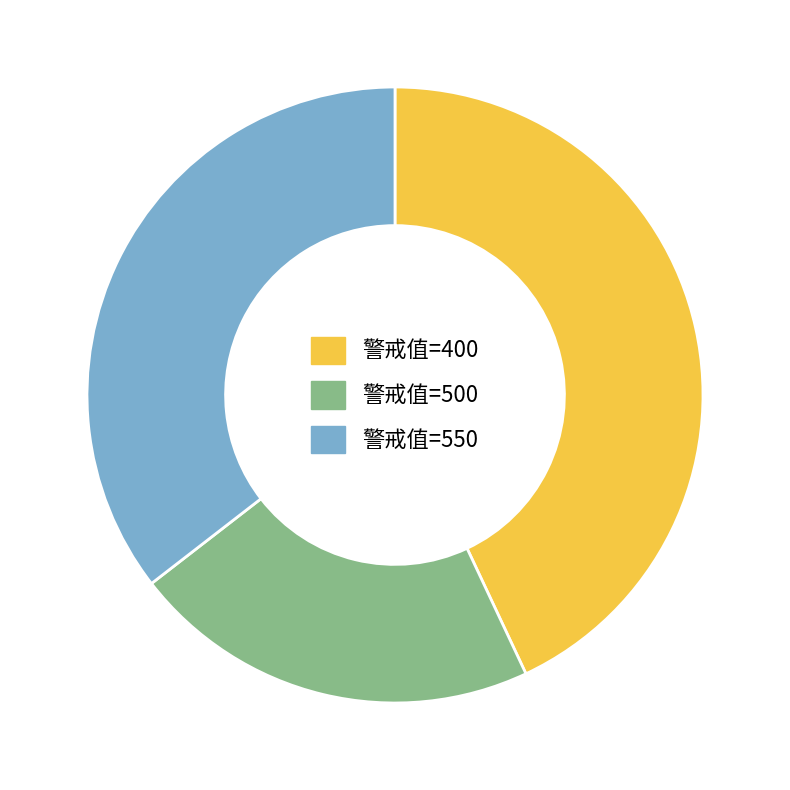

Does any single category account for the majority?

No